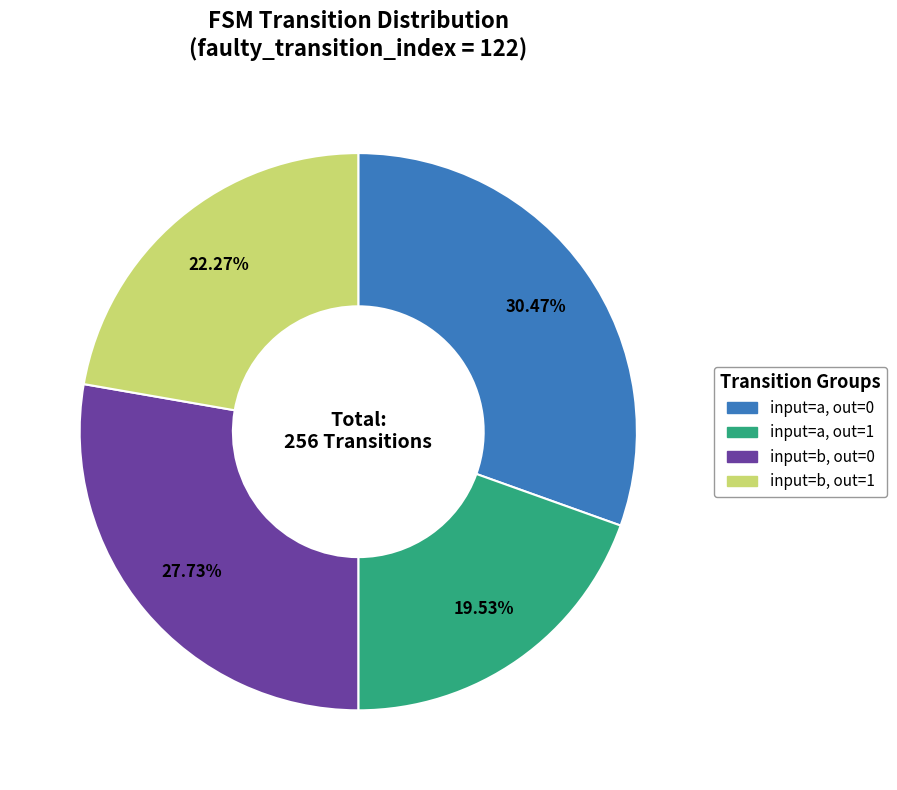

Is there any slice that represents more than half of the pie?

No